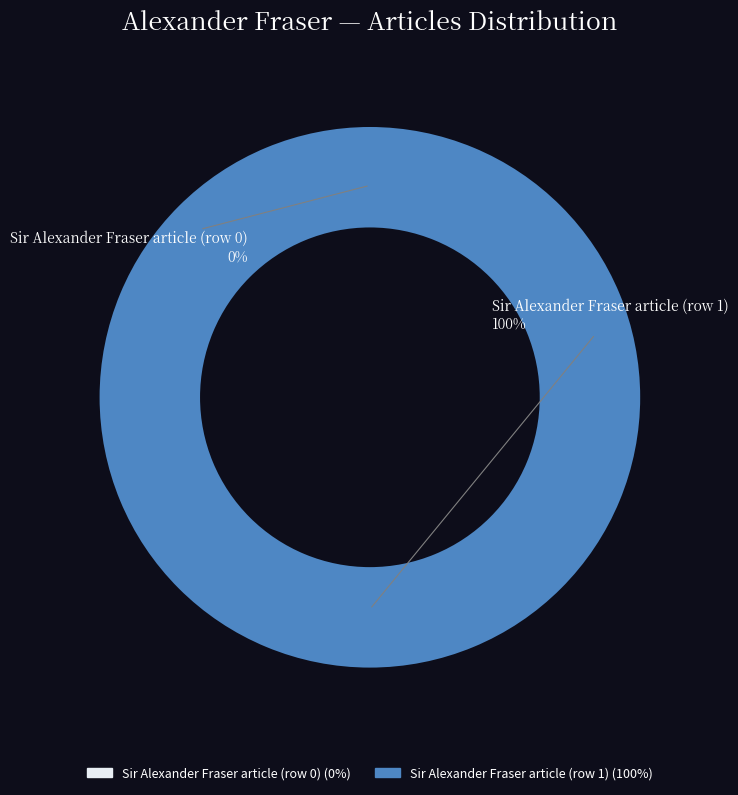

Does any single category account for the majority?

Yes